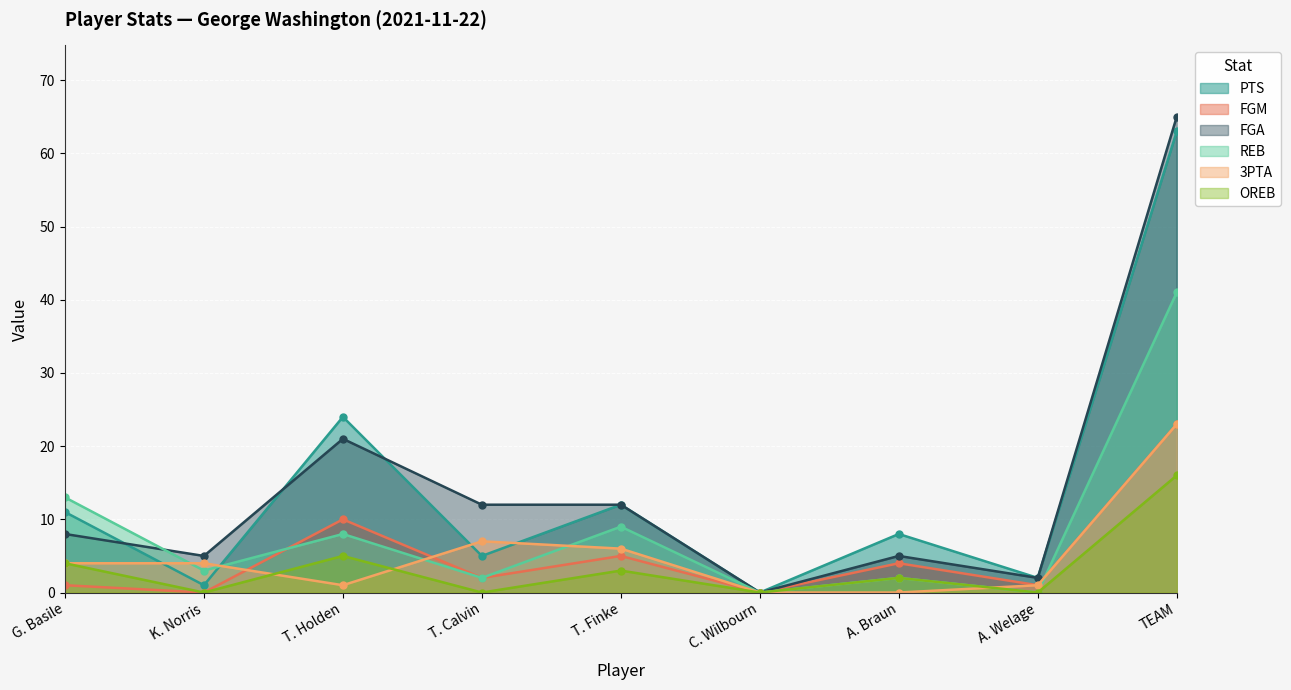

Reading left to right, what are all the values shown in this chart?

PTS: 11	1	24	5	12	0	8	2	63
FGM: 1	0	10	2	5	0	4	1	23
FGA: 8	5	21	12	12	0	5	2	65
REB: 13	3	8	2	9	0	2	0	41
3PTA: 4	4	1	7	6	0	0	1	23
OREB: 4	0	5	0	3	0	2	0	16